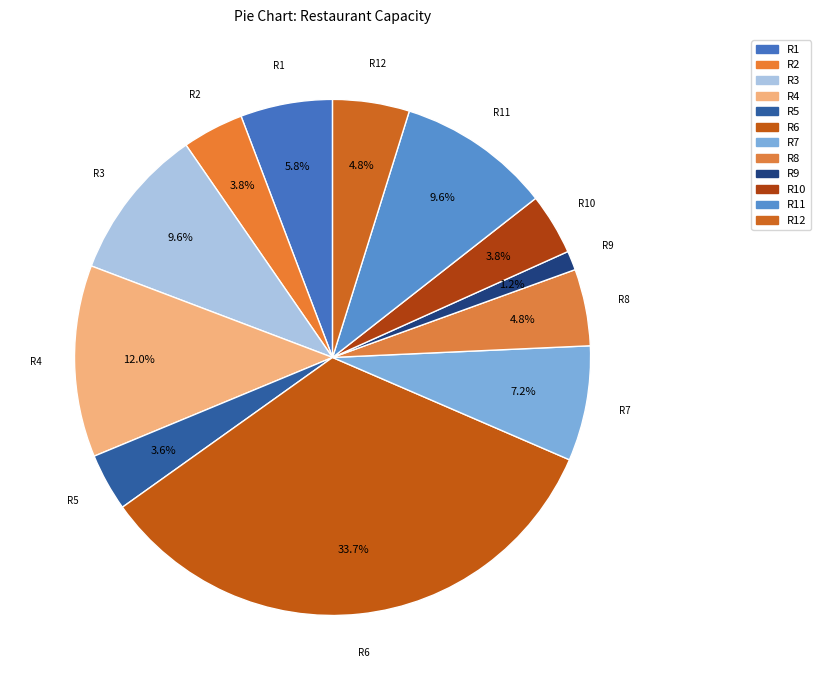

Does R2 account for over 50% of the chart?

No